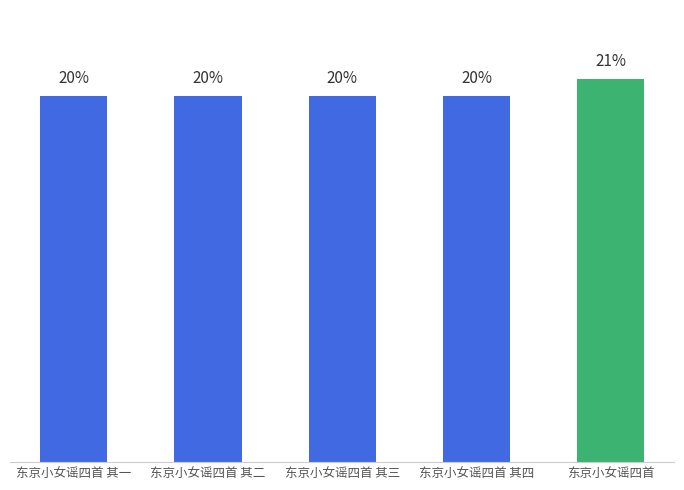

At which label does the data first exceed 413204?

东京小女谣四首 其四